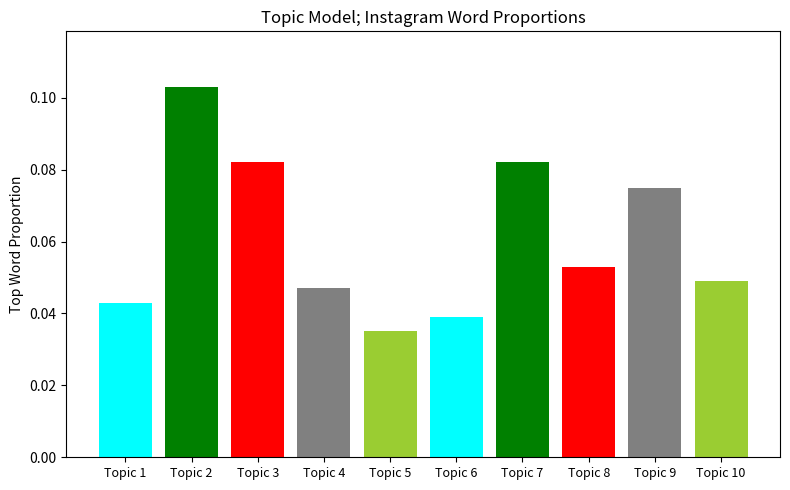

List the labels in order of value, smallest first.

Topic 5, Topic 6, Topic 1, Topic 4, Topic 10, Topic 8, Topic 9, Topic 3, Topic 7, Topic 2